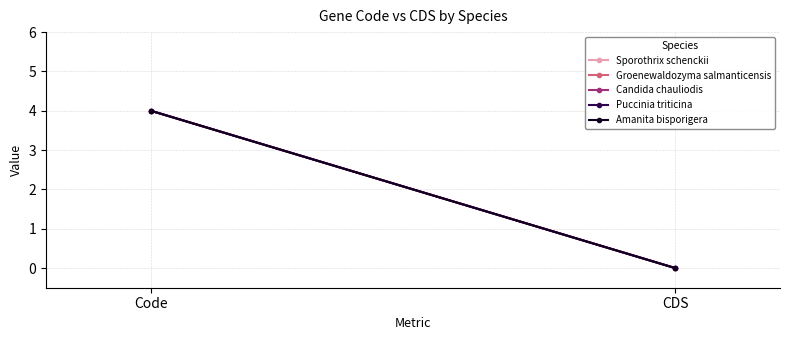

Which label corresponds to the largest value in the chart?

Code